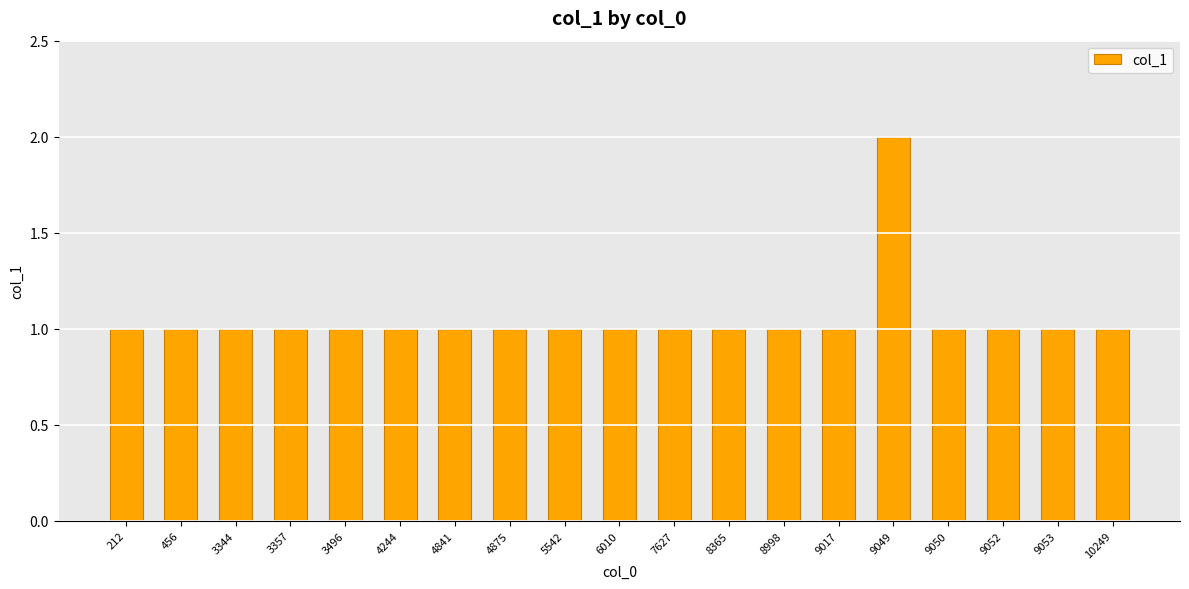

The chart shows a value of 1 at 9017. True or false?

True